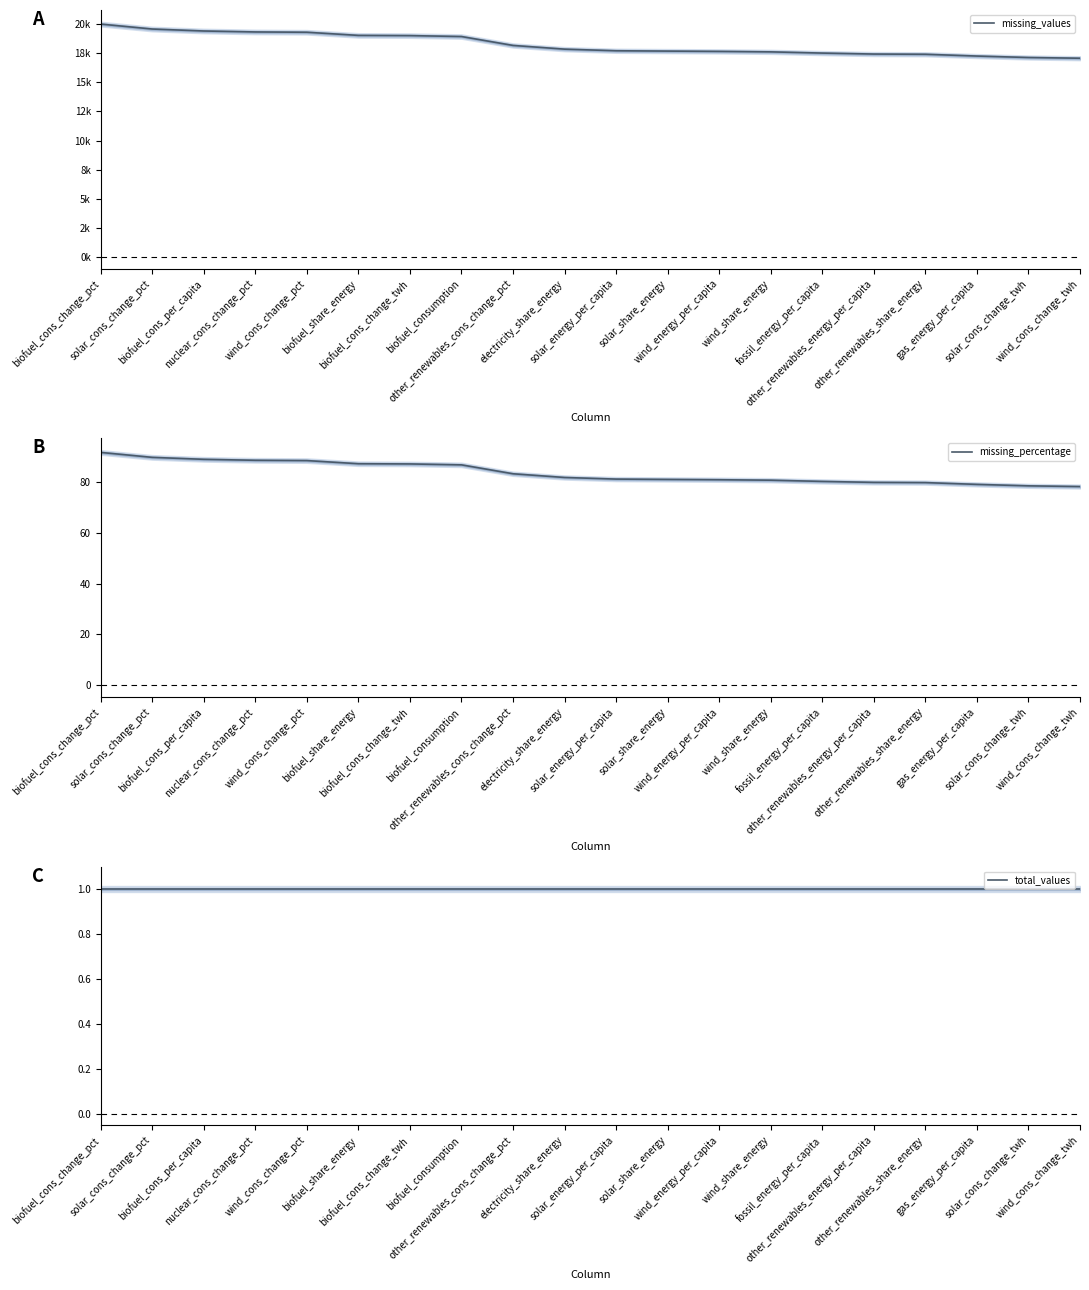

What is the value of the missing_percentage point at the 9th from the left?

83.3